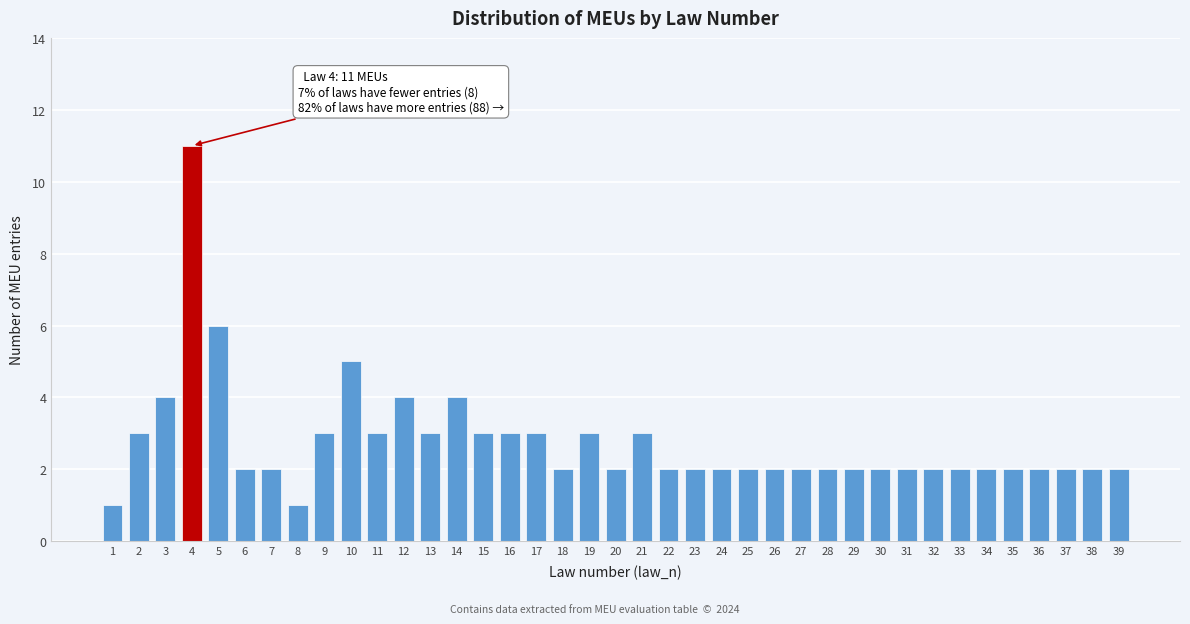

At which category does the chart reach its peak across all series?

4